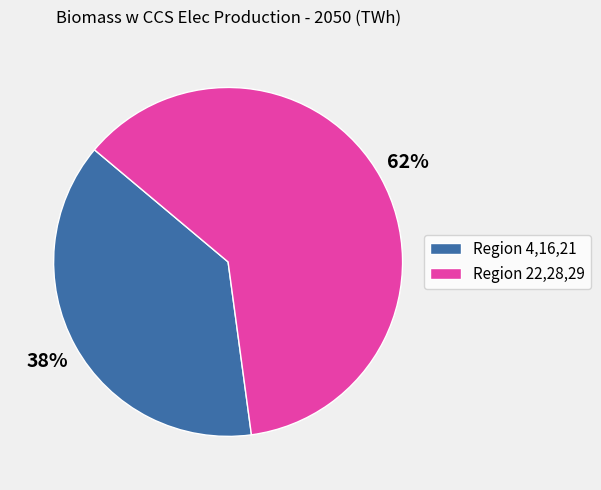

Is the sum of Region 4,16,21 and Region 22,28,29 greater than half?

Yes